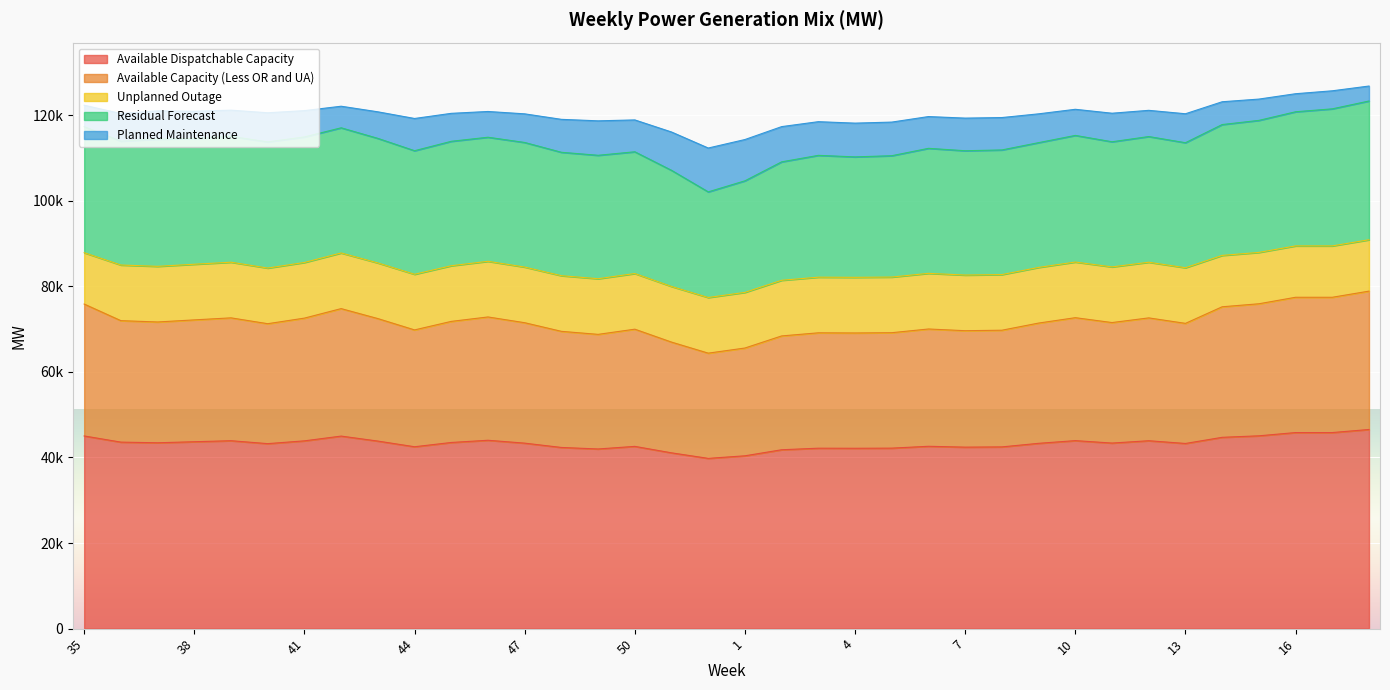

What are all the series names shown in the legend?

Available Dispatchable Capacity, Available Capacity (Less OR and UA), Unplanned Outage, Residual Forecast, Planned Maintenance